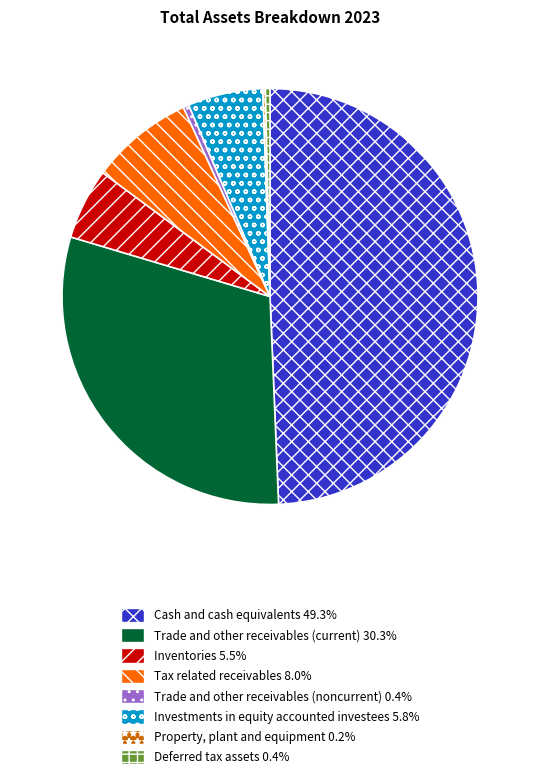

Which has a higher value, Trade and other receivables (current) or Cash and cash equivalents?

Cash and cash equivalents